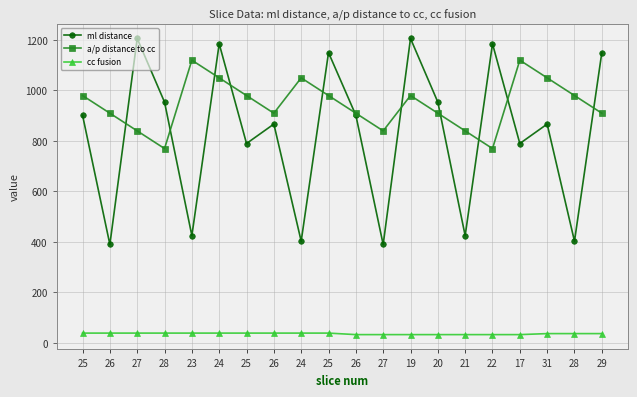

Is the value of cc fusion at 25 greater than the value of ml distance at 25?

No